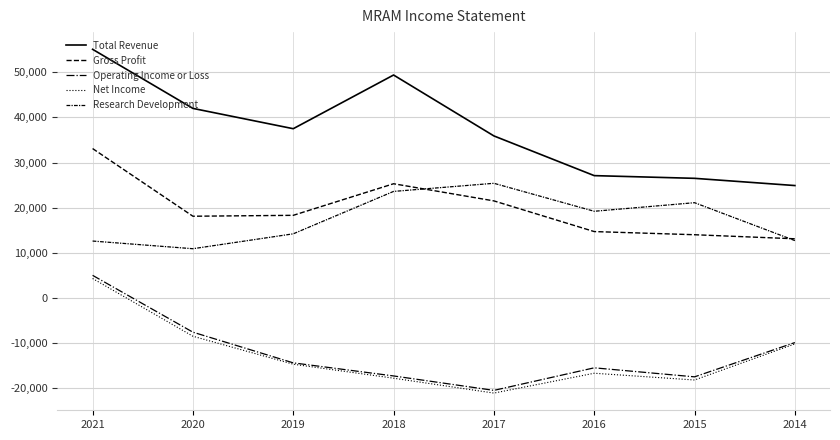

Does the chart display data point markers on the line(s)?

No